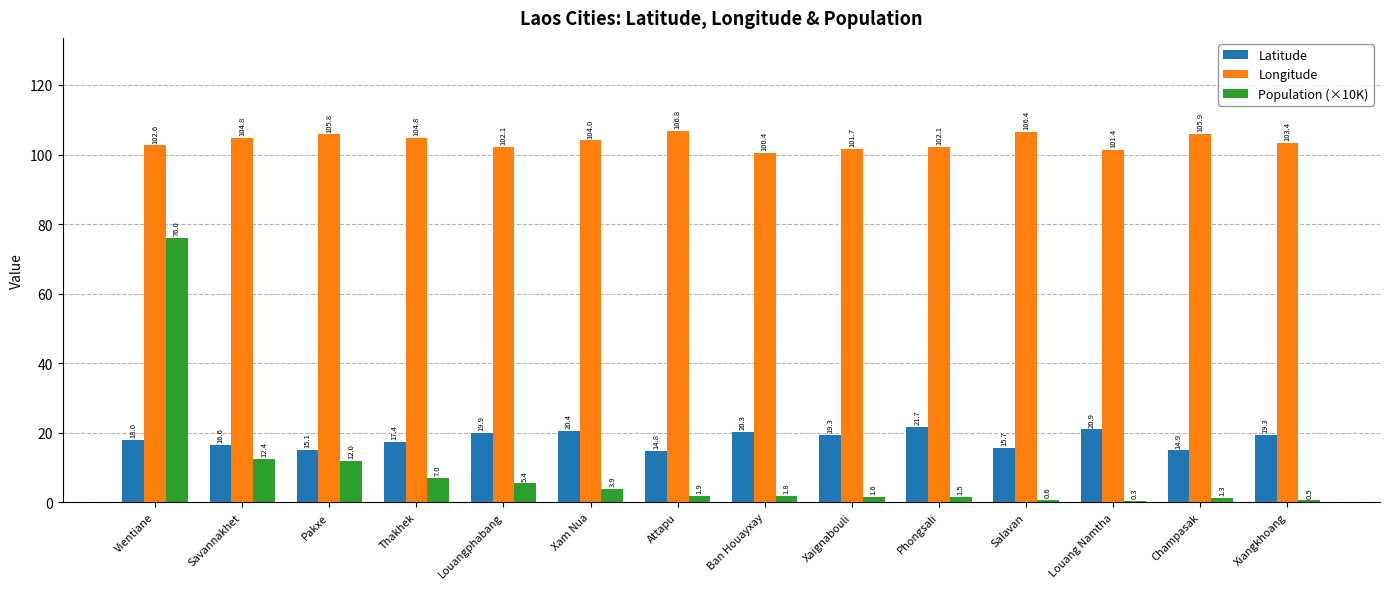

What is the maximum value shown in the chart?

106.8